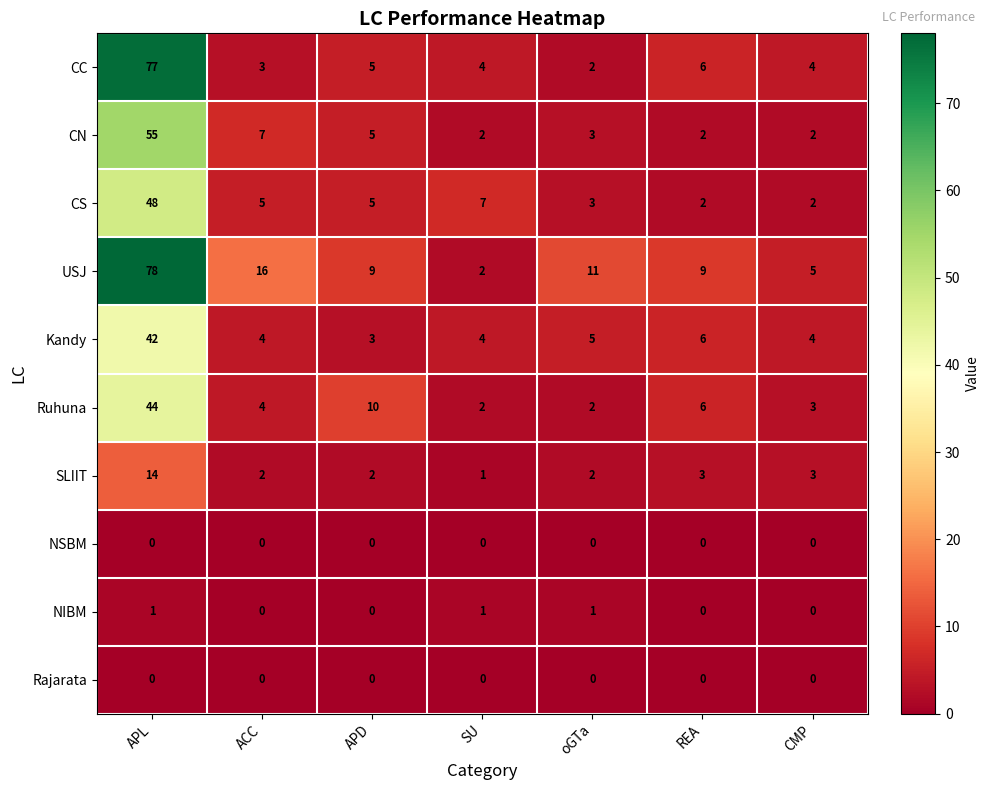

What is the sum of all CS values?

72